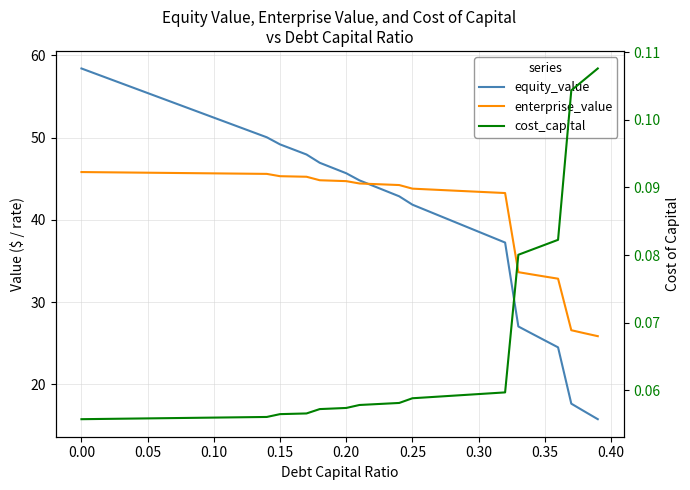

Is it true that cost_capital equals 0.1 at 0.05?

False